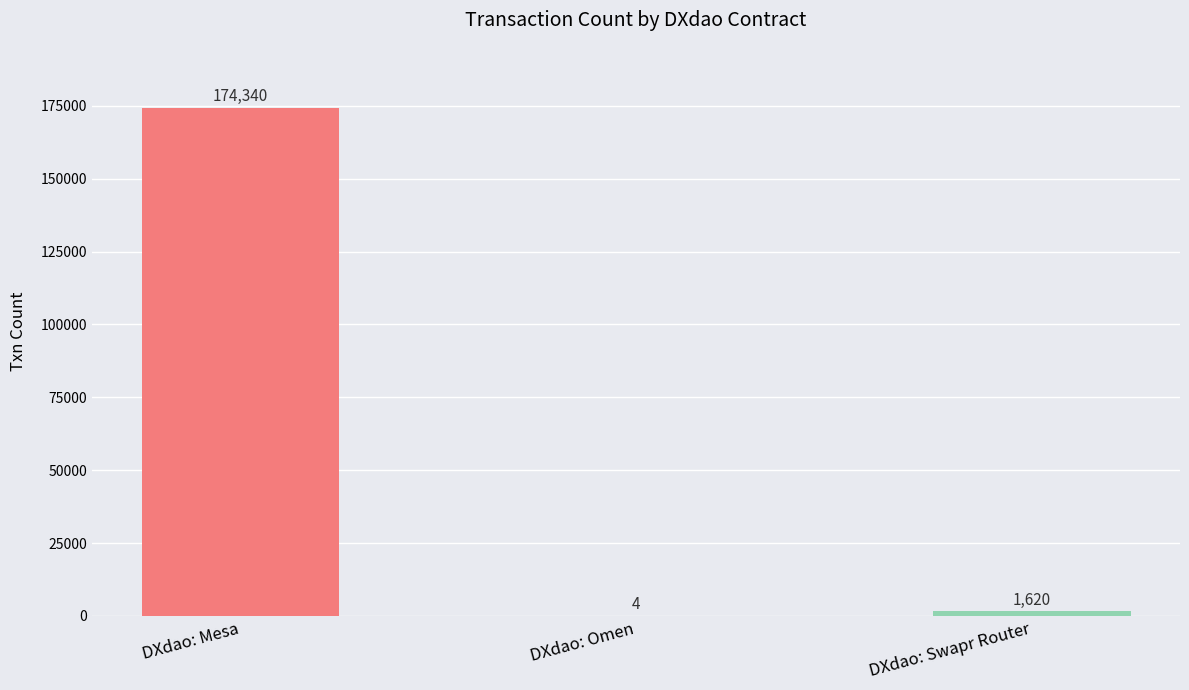

Is it true that the value at DXdao: Mesa is 63958?

False